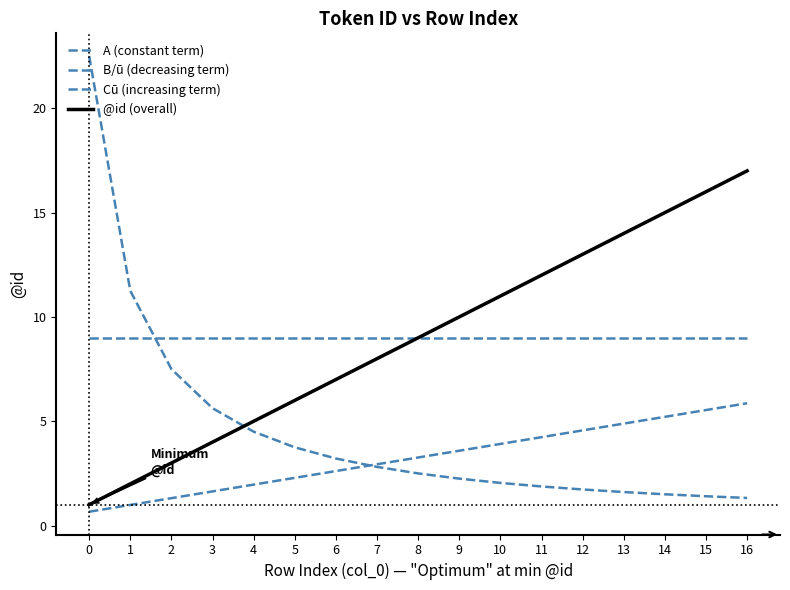

How many lines are shown in the chart?

4